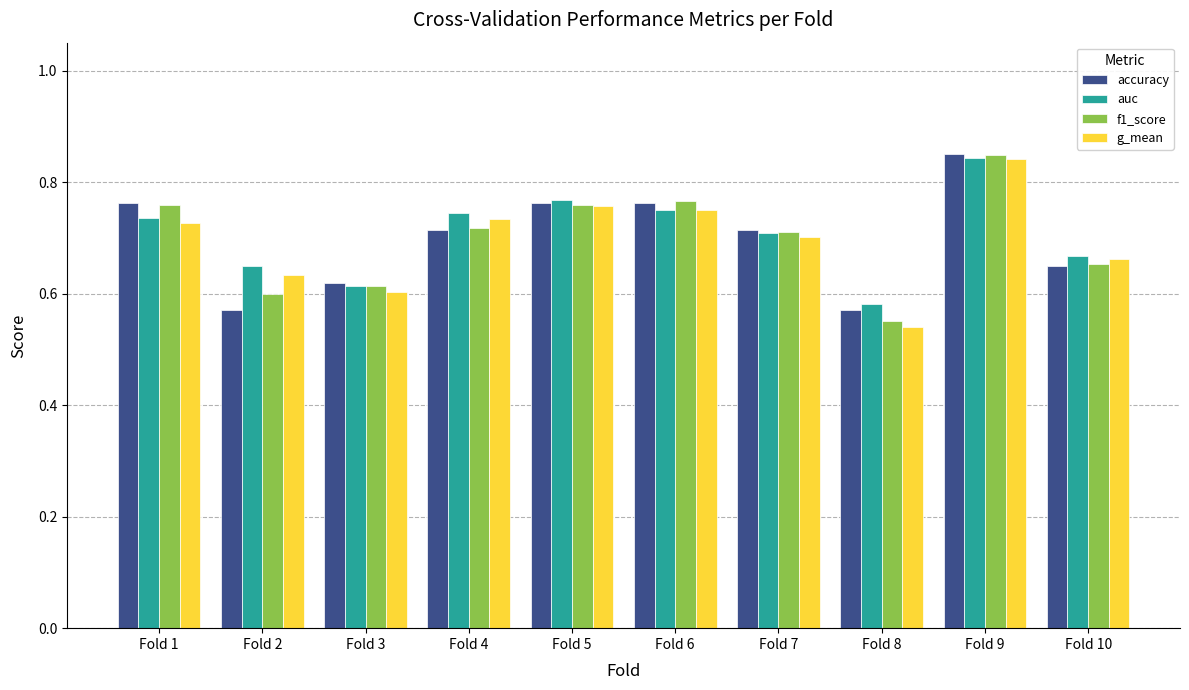

Which category has the lowest value in the g_mean series?

Fold 8